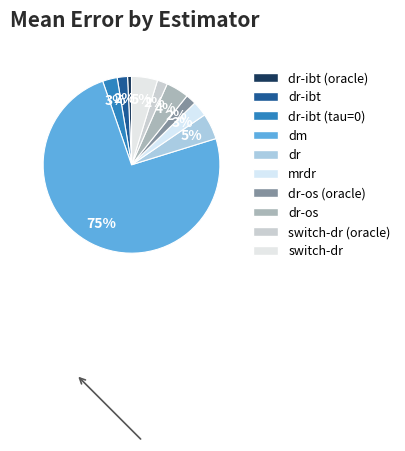

Count the number of slices in the pie.

10